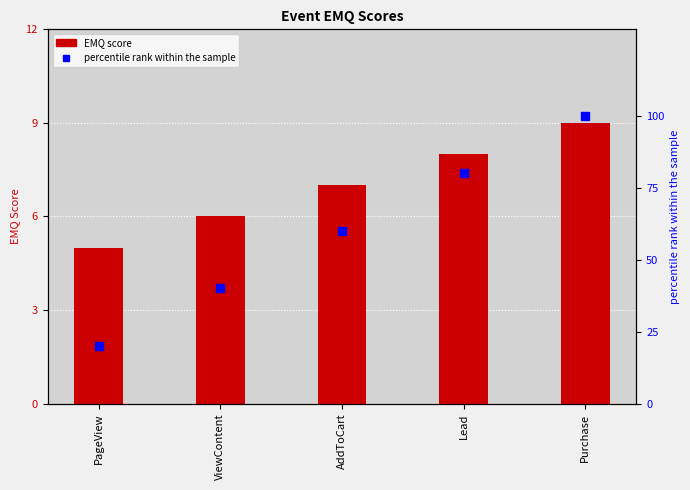

What is the total value across all series at Lead?

88